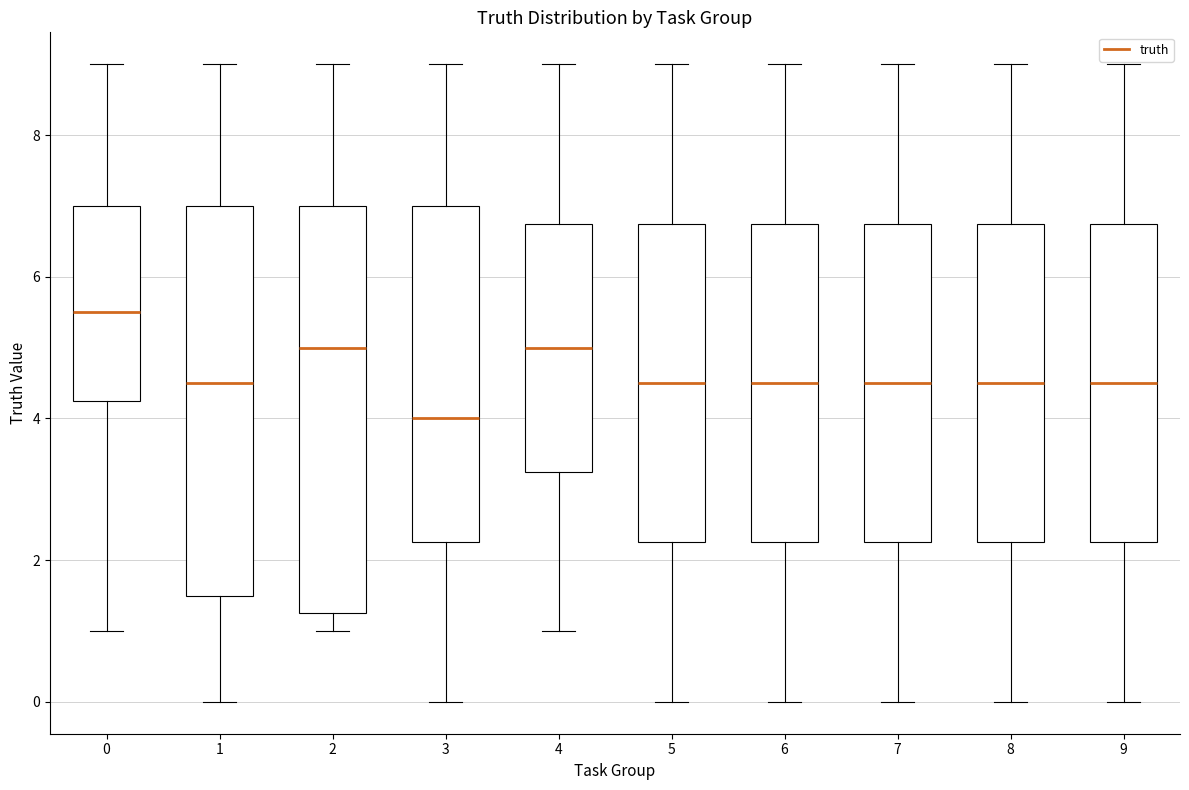

Reading left to right, read every box against the y-axis: the position of its median line, the range the box covers, and the ends of its whiskers. The values are not printed on the chart, so give them approximately, as read against the axis.

0: median 5.6, box 4.2 to 7.0, whiskers 1.0 to 9.0
1: median 4.6, box 1.6 to 7.0, whiskers 0.0 to 9.0
2: median 5.0, box 1.2 to 7.0, whiskers 1.0 to 9.0
3: median 4.0, box 2.2 to 7.0, whiskers 0.0 to 9.0
4: median 5.0, box 3.2 to 6.8, whiskers 1.0 to 9.0
5: median 4.6, box 2.2 to 6.8, whiskers 0.0 to 9.0
6: median 4.6, box 2.2 to 6.8, whiskers 0.0 to 9.0
7: median 4.6, box 2.2 to 6.8, whiskers 0.0 to 9.0
8: median 4.6, box 2.2 to 6.8, whiskers 0.0 to 9.0
9: median 4.6, box 2.2 to 6.8, whiskers 0.0 to 9.0